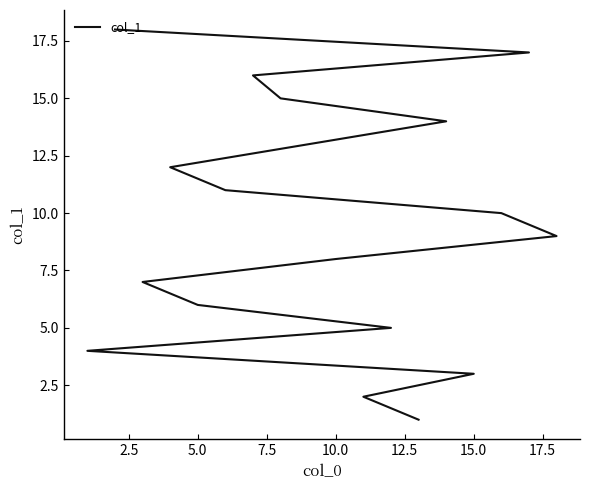

What is the approximate value at 15.0, to the nearest 5?

5